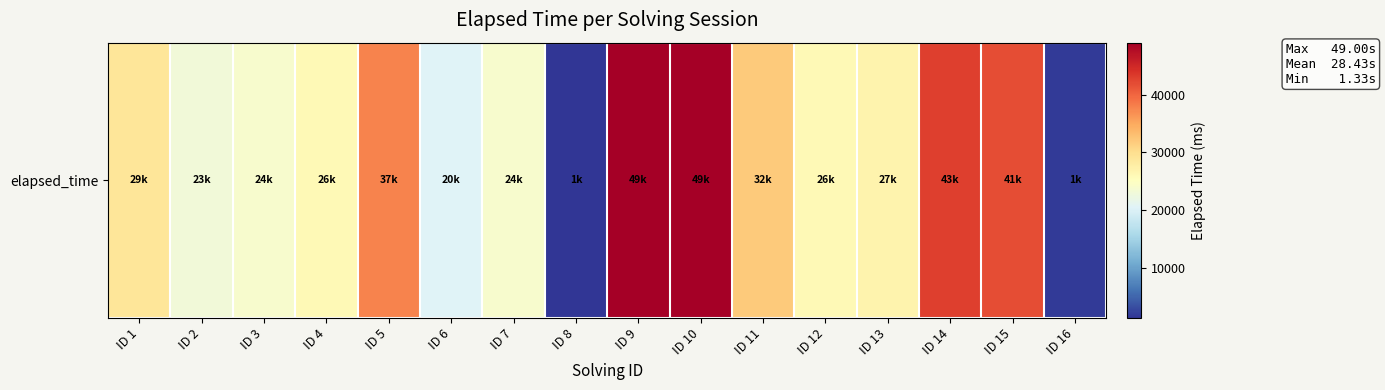

Reading left to right, list all the values displayed in this chart.

ID 1=29000	ID 2=23000	ID 3=24000	ID 4=26000	ID 5=37666	ID 6=20333	ID 7=24000	ID 8=1333	ID 9=49000	ID 10=49000	ID 11=32000	ID 12=26000	ID 13=27000	ID 14=43000	ID 15=41750	ID 16=1750